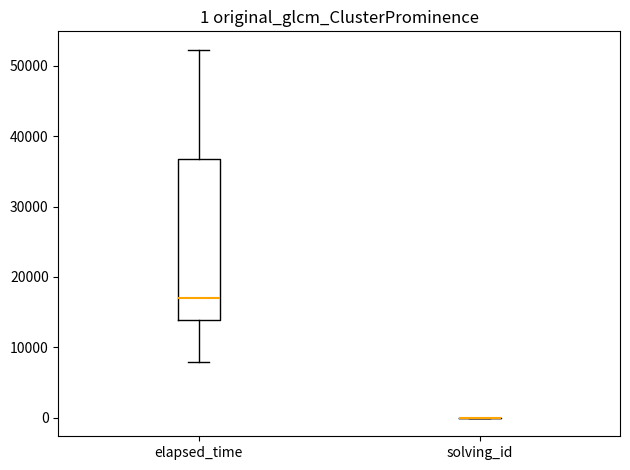

Which box is the tallest, from its lower edge to its upper edge?

elapsed_time